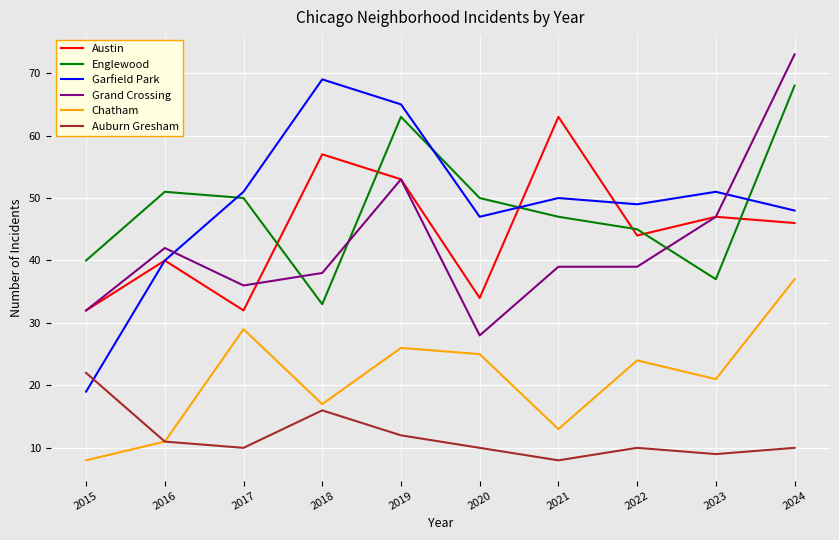

The Austin series shows 15 at 2024. True or false?

False